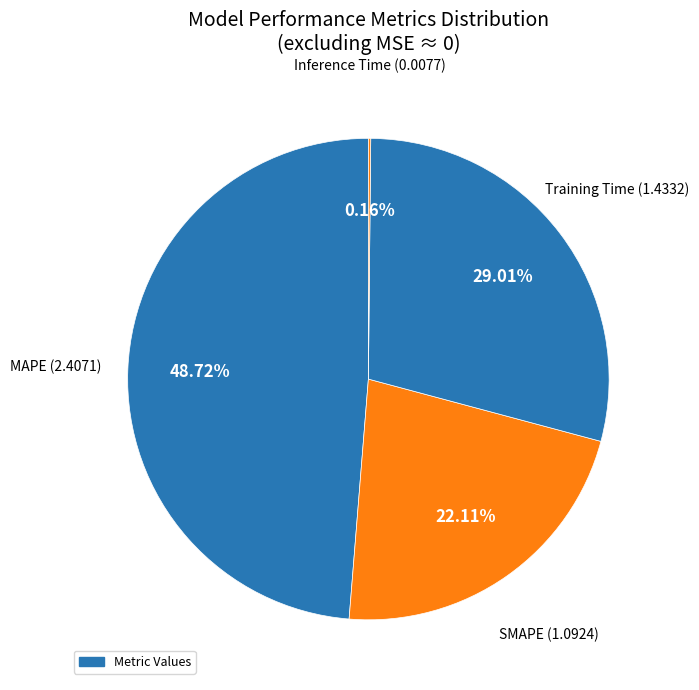

How many segments does this pie chart have?

4